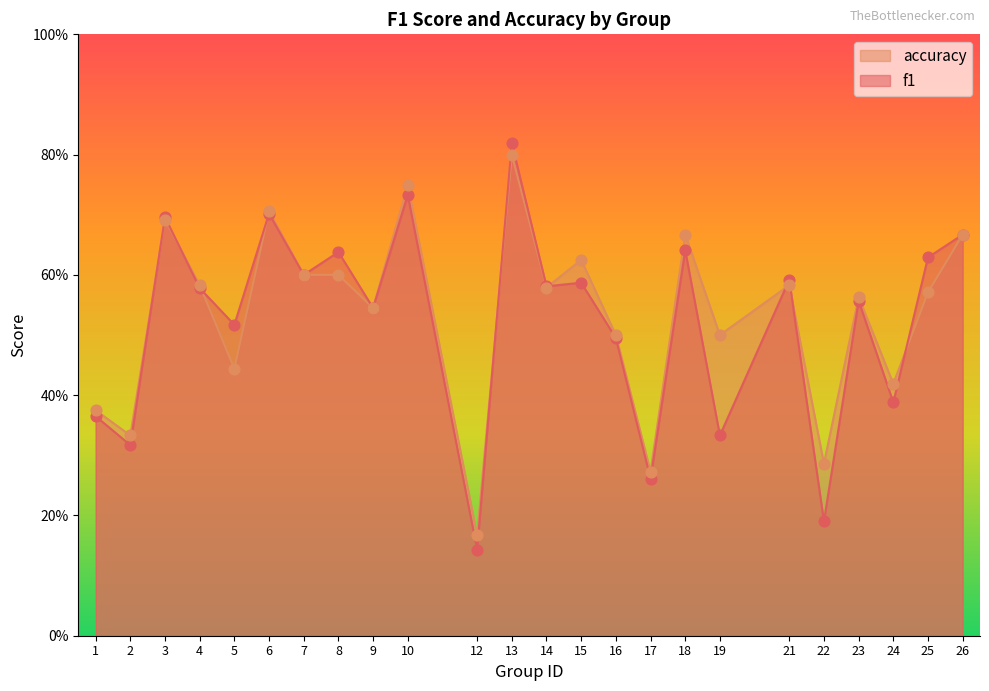

Which series contains the lowest Y value?

f1